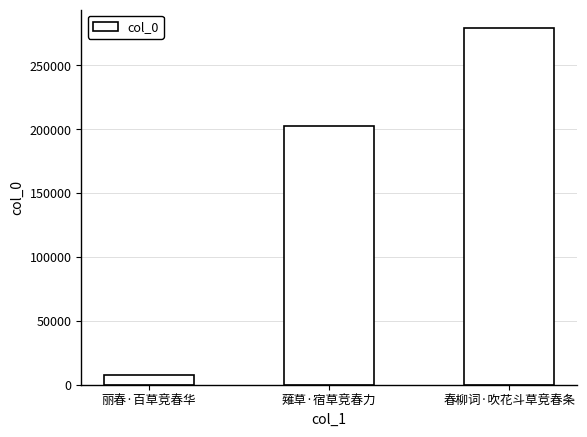

What is the sum of the values at 薙草·宿草竞春力 and 丽春·百草竞春华?

209582